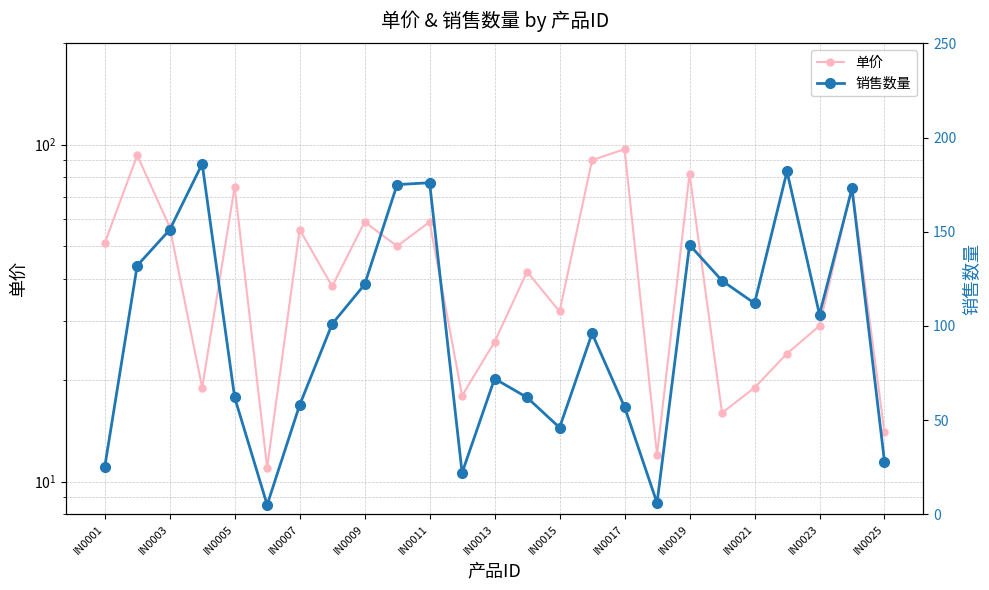

At how many categories does at least one series exceed 68?

17